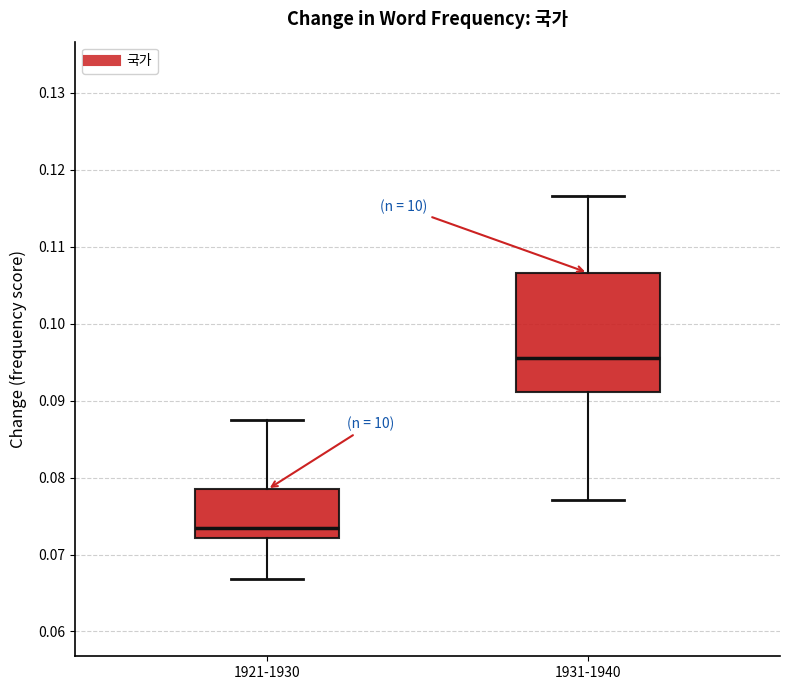

Comparing the boxes themselves (not the whiskers), which one is the tallest?

1931-1940